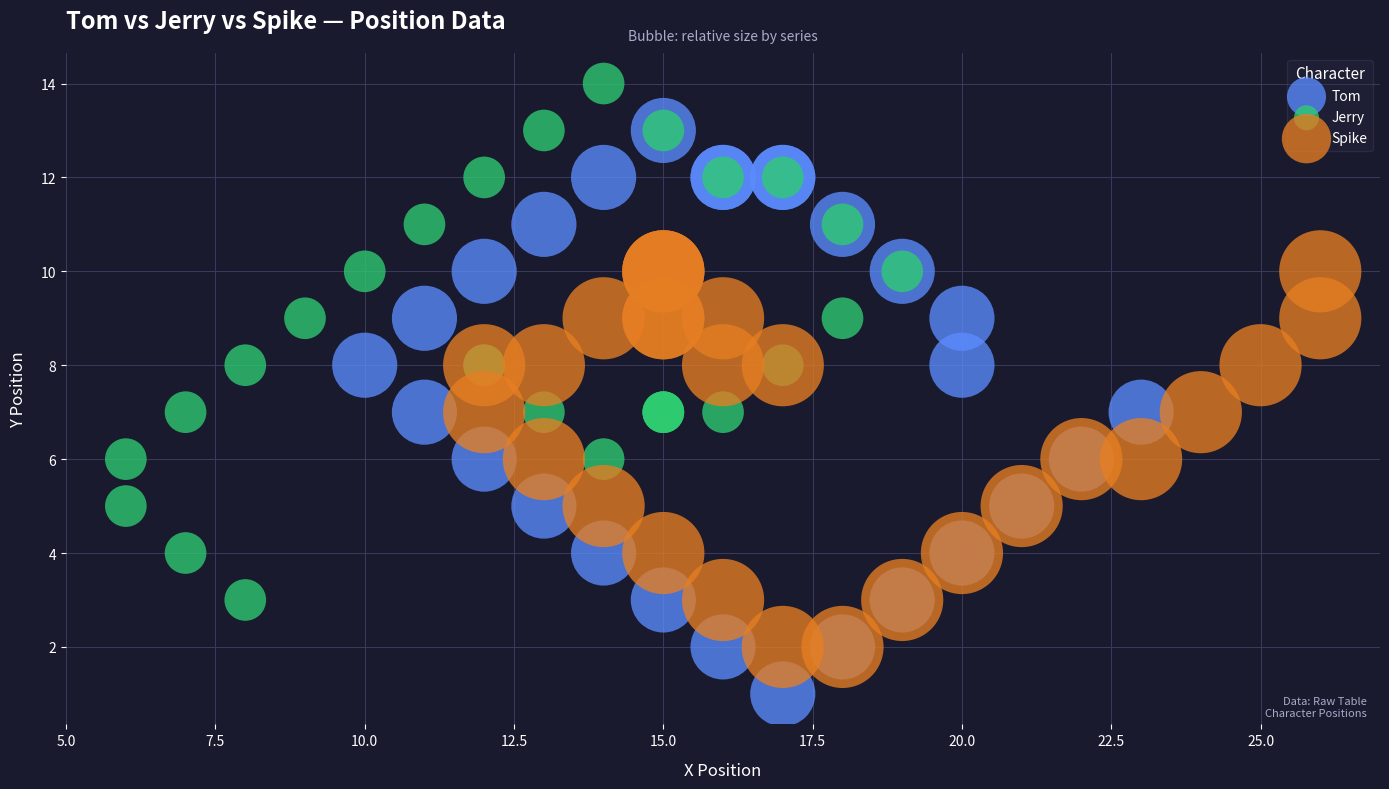

Which series contains the lowest Y value?

Tom